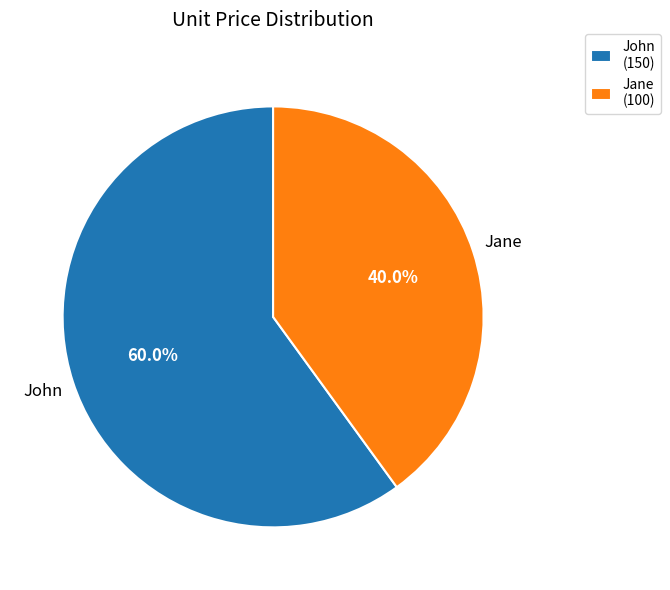

Is John the majority of the pie?

Yes